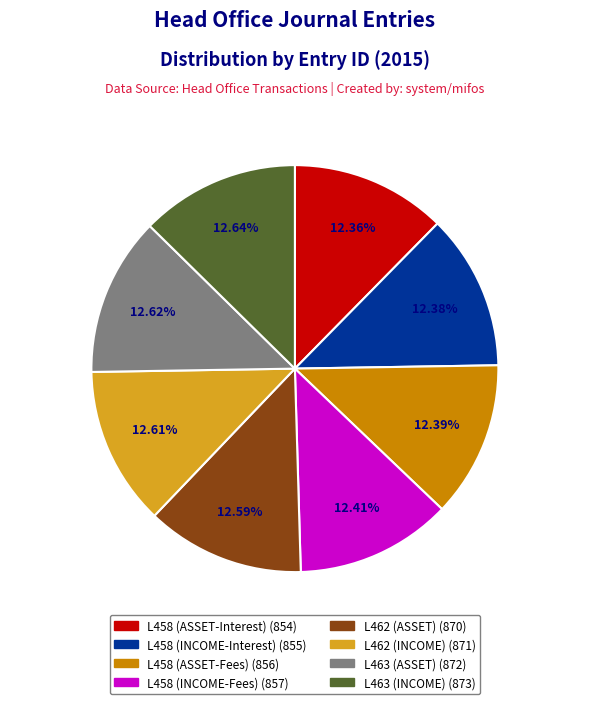

What percentage is the L458 (INCOME-Fees) slice, to the nearest percent?

12%